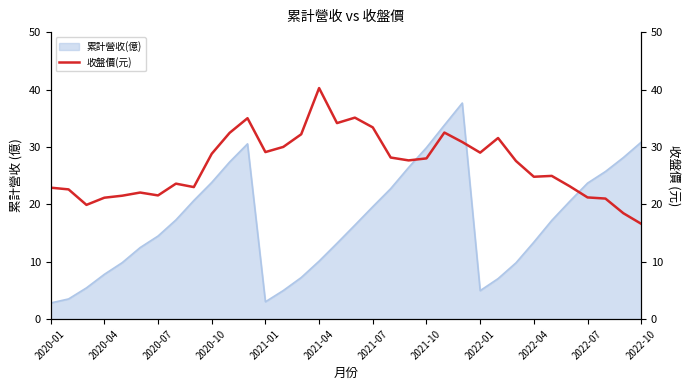

Does the chart display data point markers on the line(s)?

No